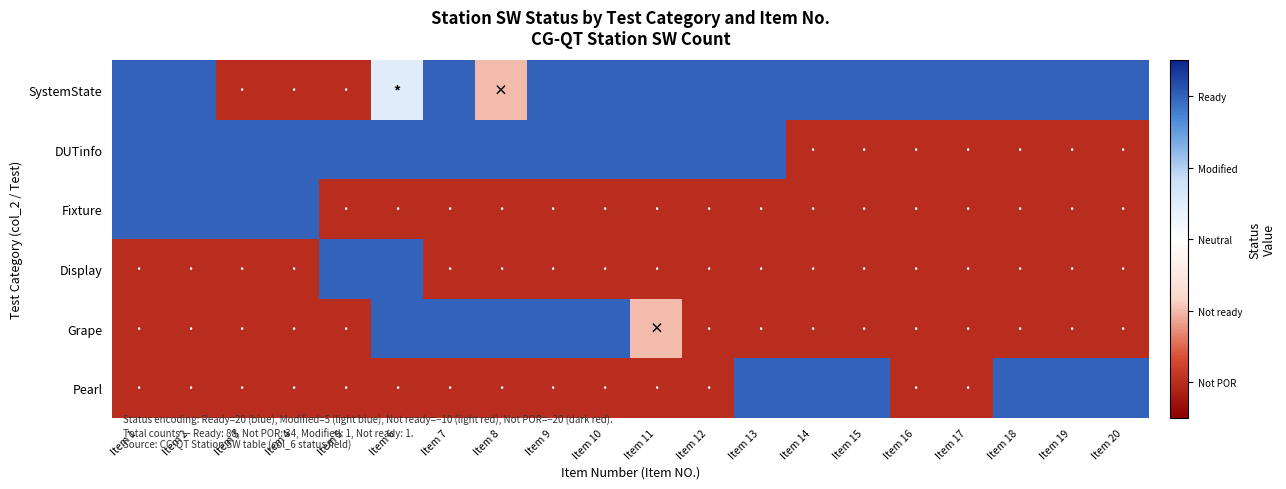

Reading left to right, extract all data points from this chart.

SystemState: Item 1=20	Item 2=20	Item 3=-20	Item 4=-20	Item 5=-20	Item 6=5	Item 7=20	Item 8=-10	Item 9=20	Item 10=20	Item 11=20	Item 12=20	Item 13=20	Item 14=20	Item 15=20	Item 16=20	Item 17=20	Item 18=20	Item 19=20	Item 20=20
DUTinfo: Item 1=20	Item 2=20	Item 3=20	Item 4=20	Item 5=20	Item 6=20	Item 7=20	Item 8=20	Item 9=20	Item 10=20	Item 11=20	Item 12=20	Item 13=20	Item 14=-20	Item 15=-20	Item 16=-20	Item 17=-20	Item 18=-20	Item 19=-20	Item 20=-20
Fixture: Item 1=20	Item 2=20	Item 3=20	Item 4=20	Item 5=-20	Item 6=-20	Item 7=-20	Item 8=-20	Item 9=-20	Item 10=-20	Item 11=-20	Item 12=-20	Item 13=-20	Item 14=-20	Item 15=-20	Item 16=-20	Item 17=-20	Item 18=-20	Item 19=-20	Item 20=-20
Display: Item 1=-20	Item 2=-20	Item 3=-20	Item 4=-20	Item 5=20	Item 6=20	Item 7=-20	Item 8=-20	Item 9=-20	Item 10=-20	Item 11=-20	Item 12=-20	Item 13=-20	Item 14=-20	Item 15=-20	Item 16=-20	Item 17=-20	Item 18=-20	Item 19=-20	Item 20=-20
Grape: Item 1=-20	Item 2=-20	Item 3=-20	Item 4=-20	Item 5=-20	Item 6=20	Item 7=20	Item 8=20	Item 9=20	Item 10=20	Item 11=-10	Item 12=-20	Item 13=-20	Item 14=-20	Item 15=-20	Item 16=-20	Item 17=-20	Item 18=-20	Item 19=-20	Item 20=-20
Pearl: Item 1=-20	Item 2=-20	Item 3=-20	Item 4=-20	Item 5=-20	Item 6=-20	Item 7=-20	Item 8=-20	Item 9=-20	Item 10=-20	Item 11=-20	Item 12=-20	Item 13=20	Item 14=20	Item 15=20	Item 16=-20	Item 17=-20	Item 18=20	Item 19=20	Item 20=20